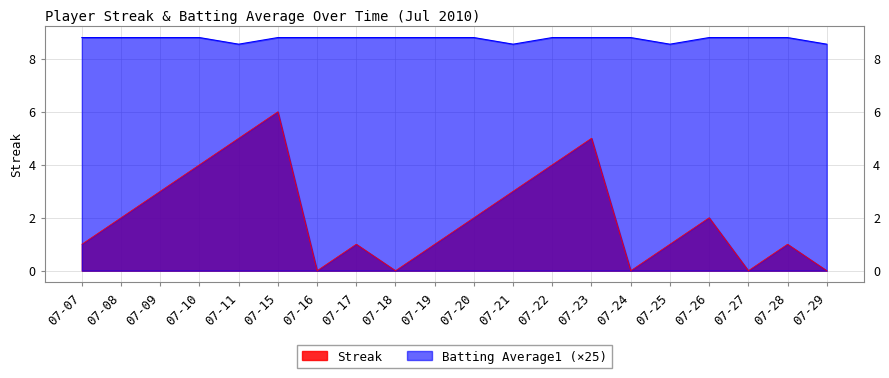

True or false: Streak and Batting Average1 cross at least once.

False